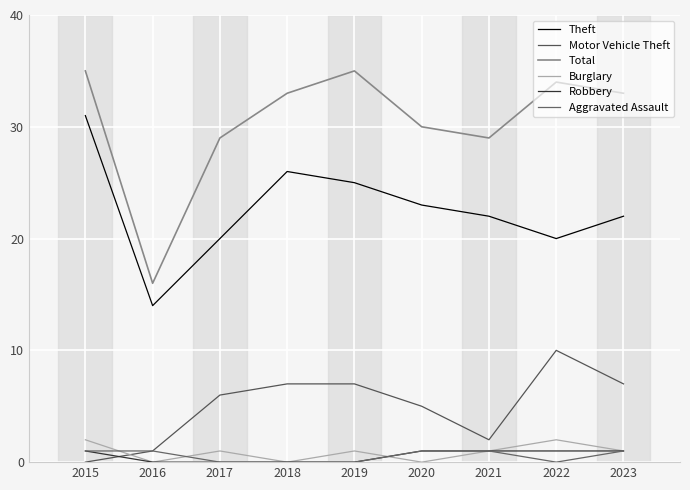

How many lines are shown in the chart?

6